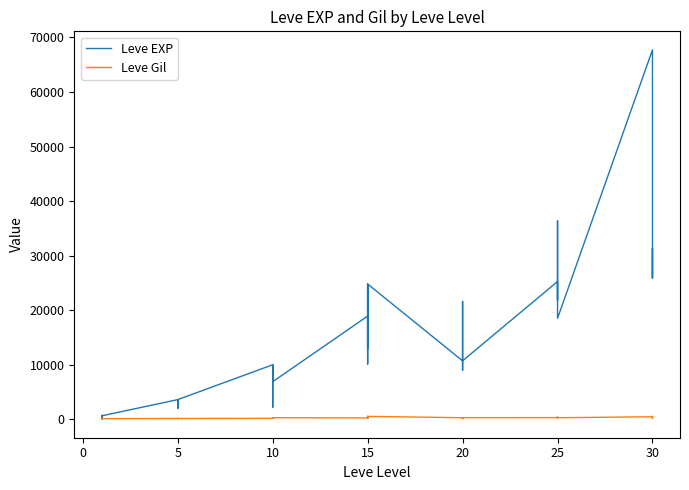

Which series ends up on top after the final intersection of Leve Gil and Leve EXP?

Leve EXP